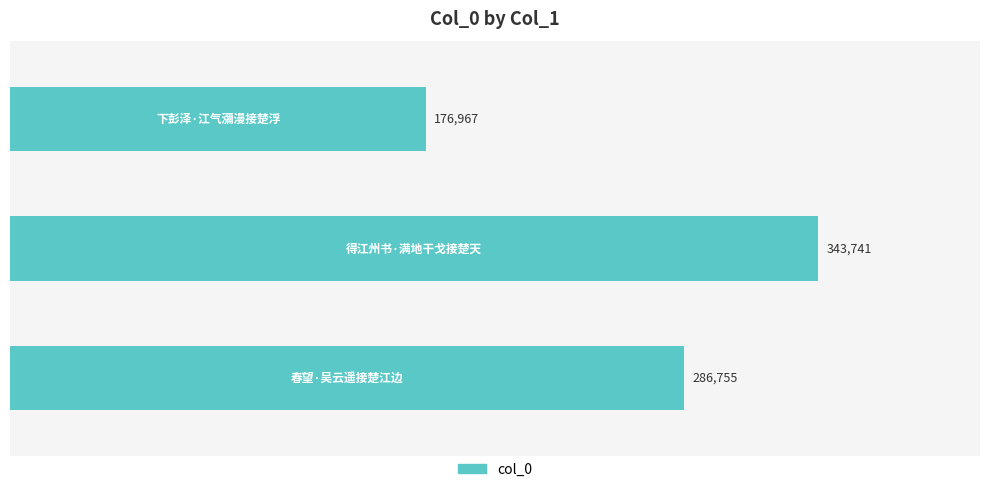

Does the chart contain any negative values?

No